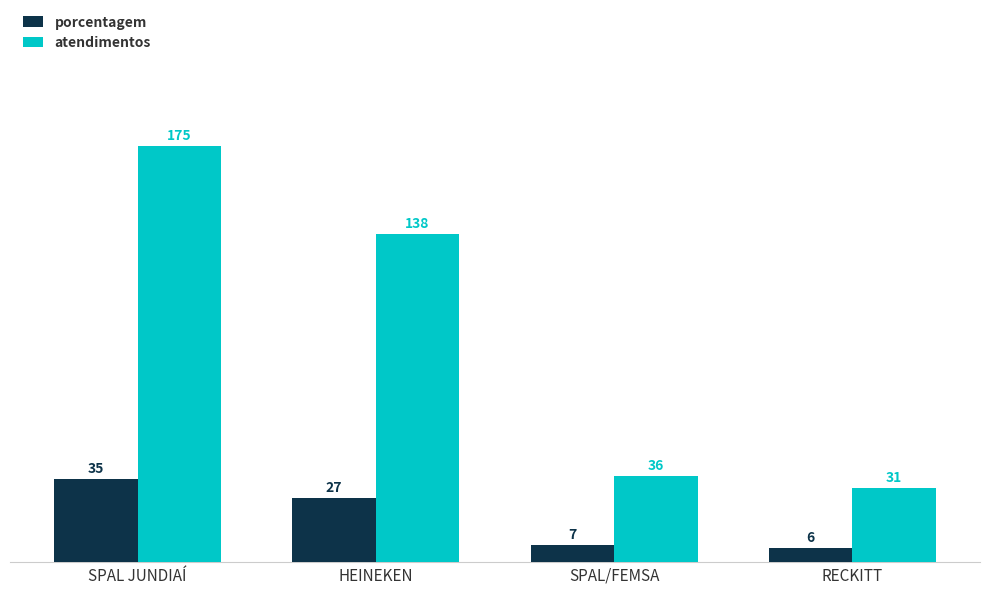

What are all the series names shown in the legend?

porcentagem, atendimentos